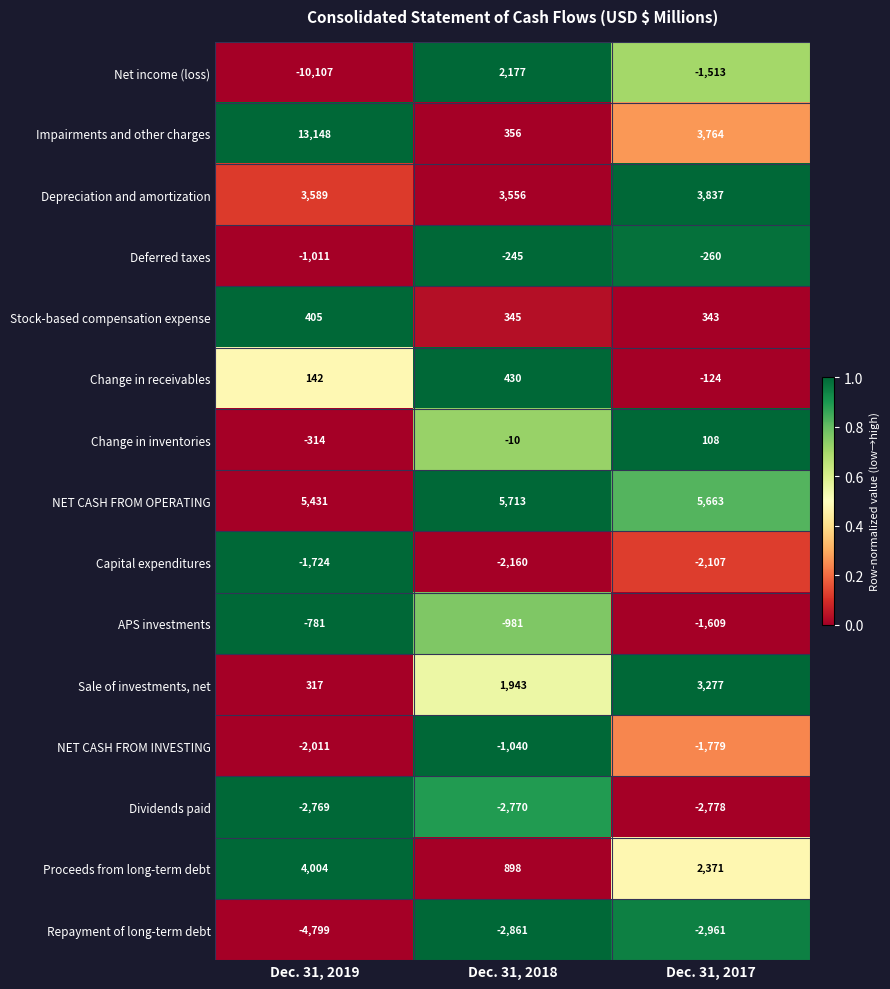

Which series changed the most between Dec. 31, 2019 and Dec. 31, 2018?

Impairments and other charges